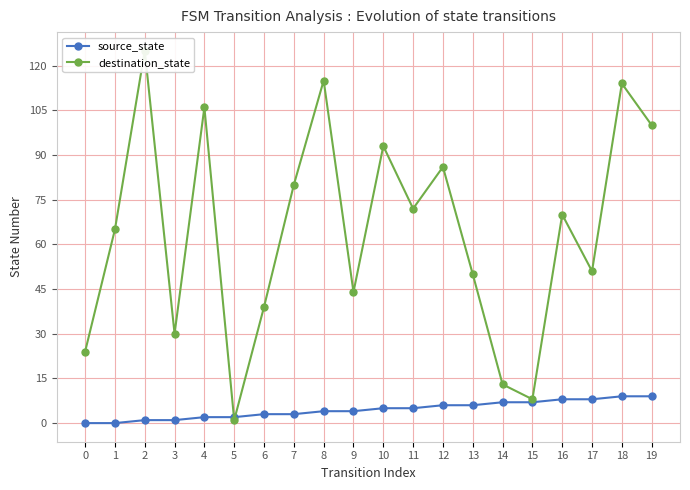

True or false: source_state has more than 0 interior local peaks.

False